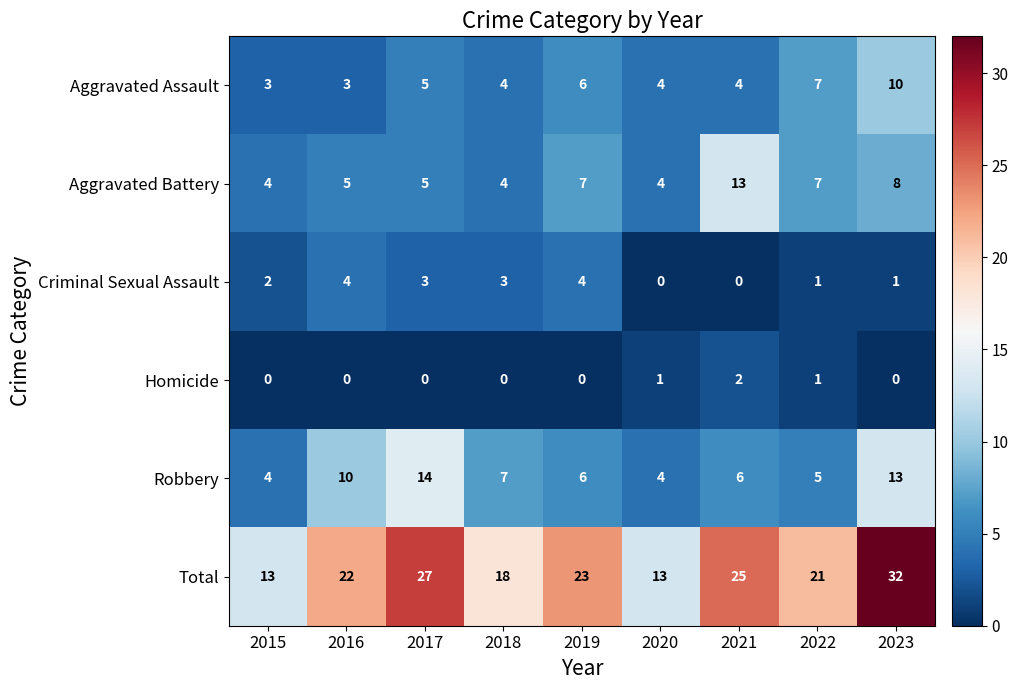

At which category is the sum across all series the highest?

2023